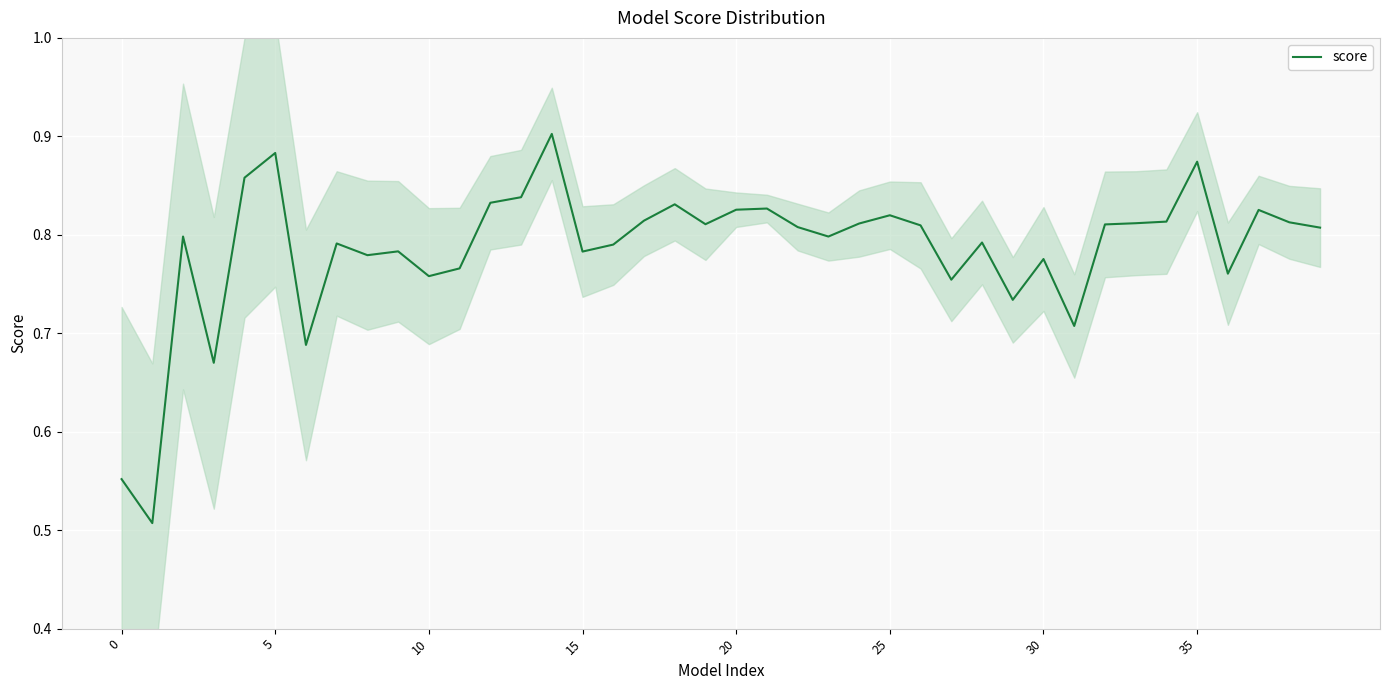

What is the label of the 7th point from the right?

33